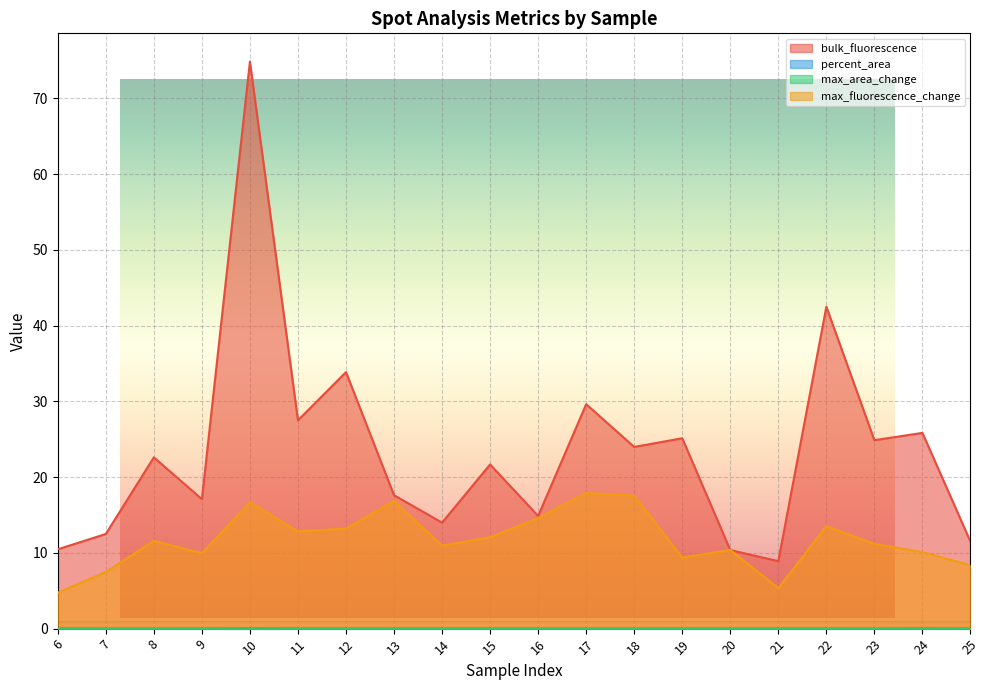

What is the value of the bulk_fluorescence point at the 6th from the left?

27.5